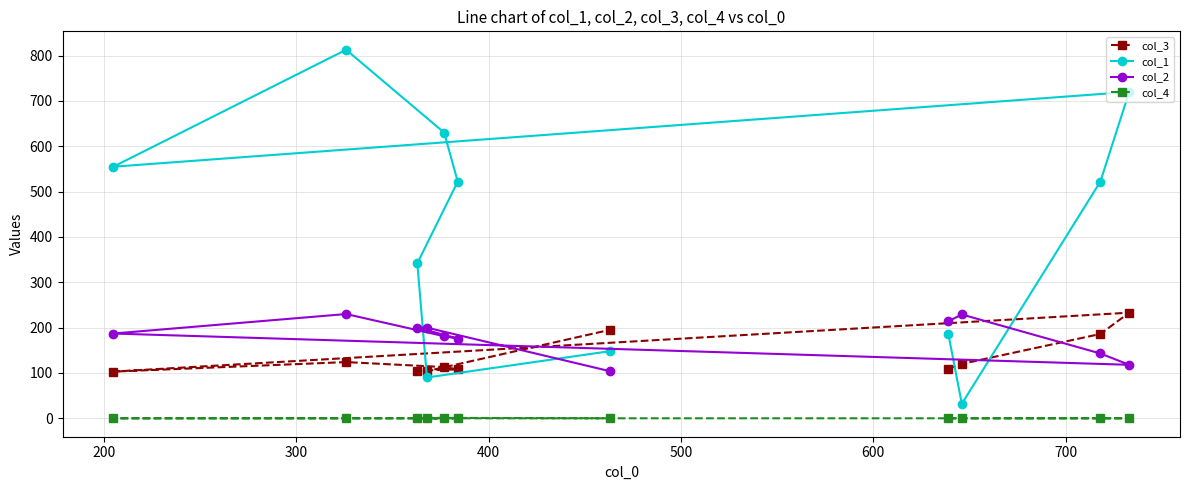

Which series has the widest spread of values?

col_1